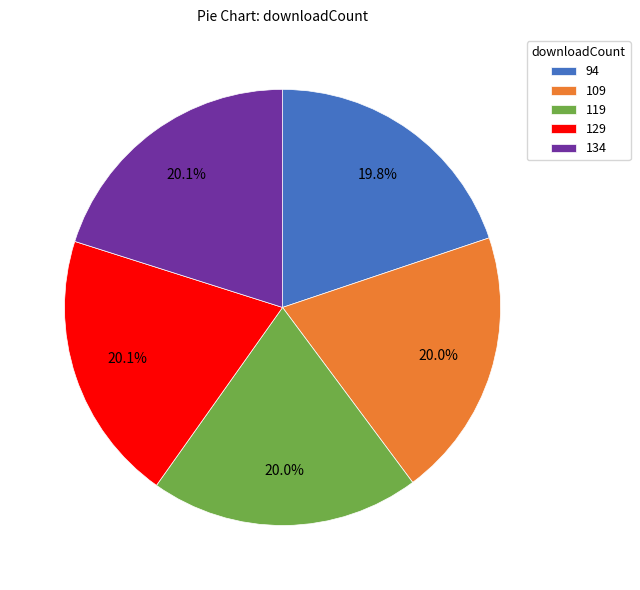

Combined, do 109 and 94 account for over 50%?

No